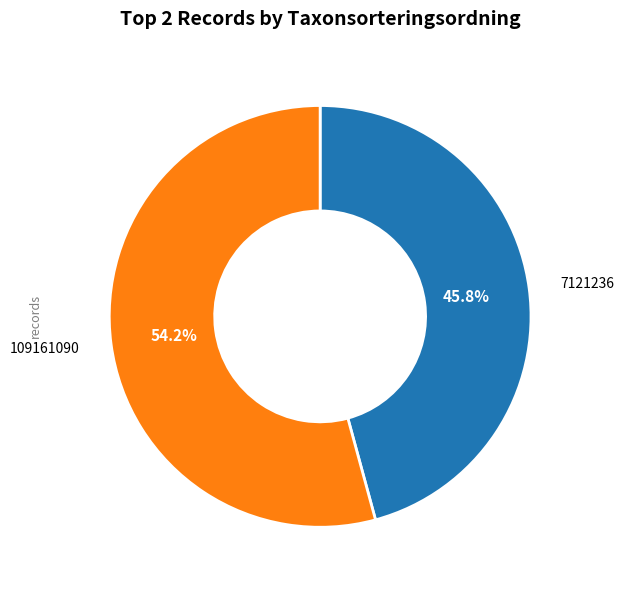

Is there any slice that represents more than half of the pie?

Yes